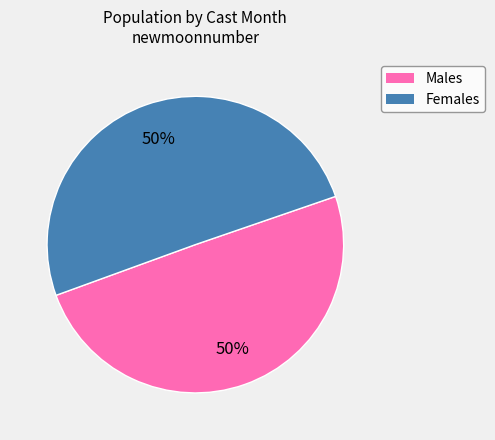

To the nearest percent, what is the average slice percentage?

50%